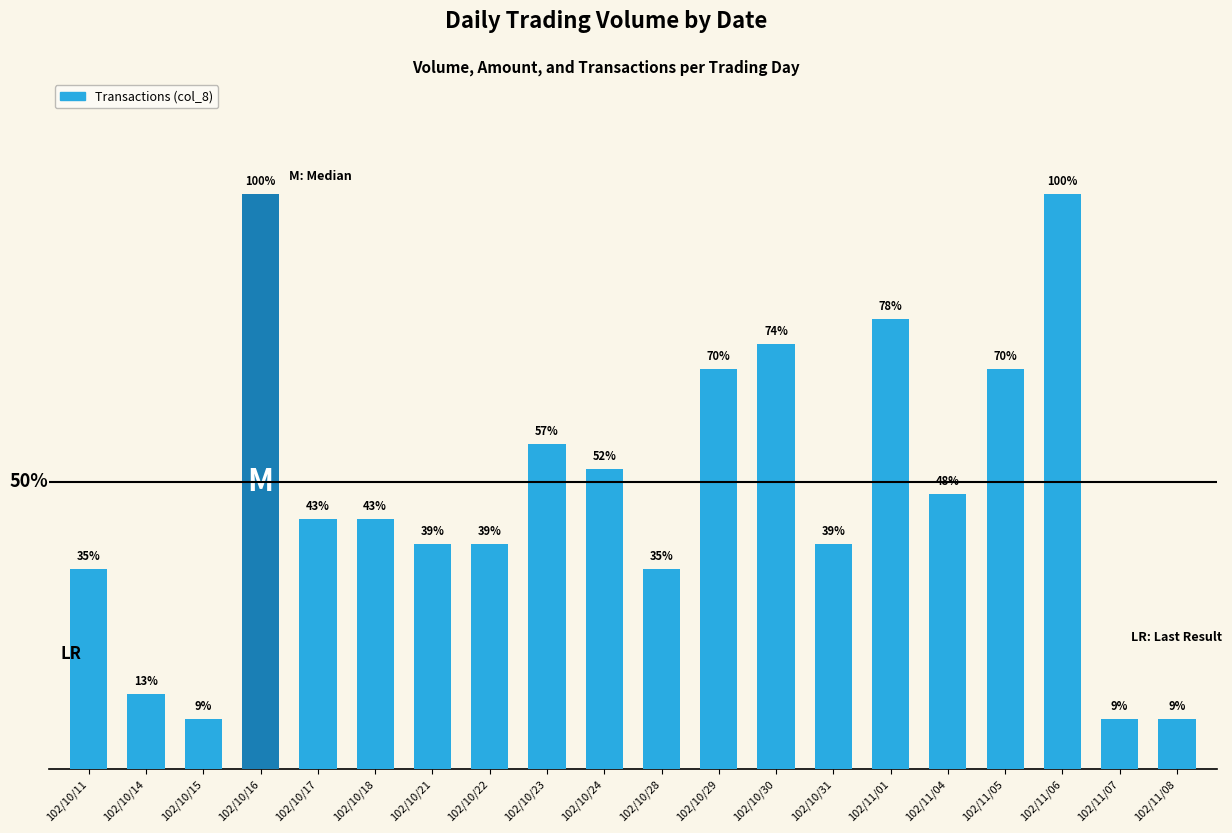

What is the difference between the values at 102/10/24 and 102/10/16?

0.5